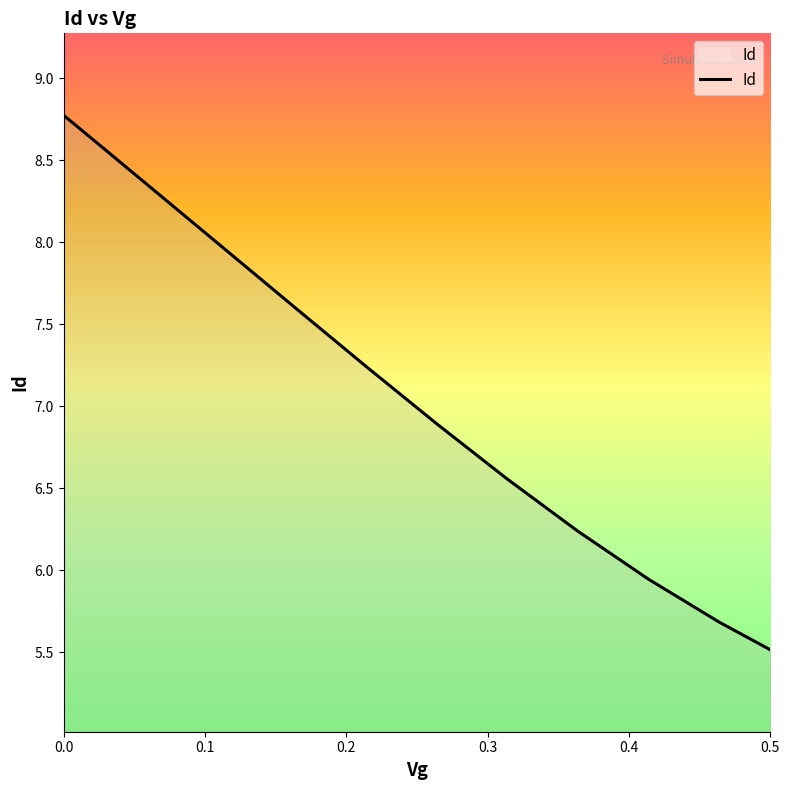

What is the minimum value shown in the chart?

5.5